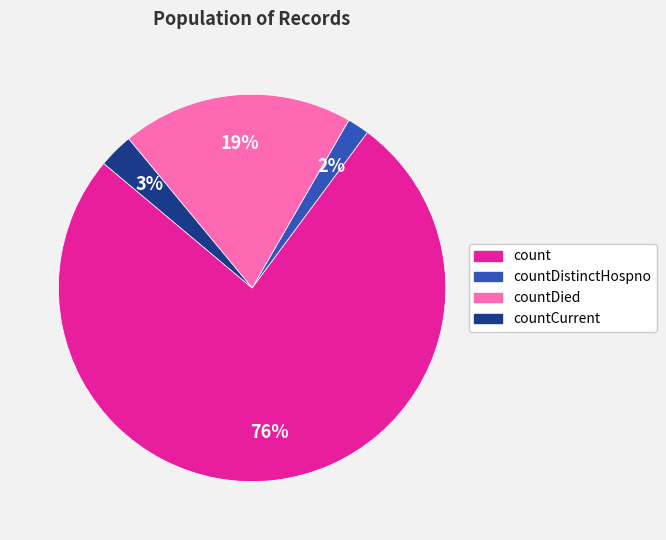

Combined, do count and countCurrent account for over 50%?

Yes